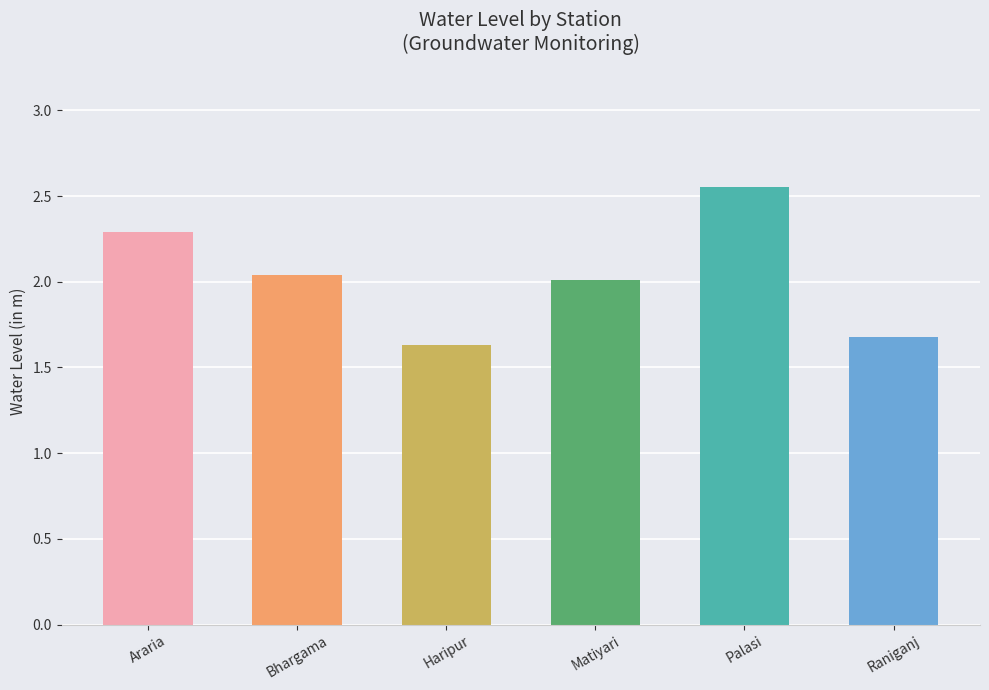

How many bars are there in total?

6